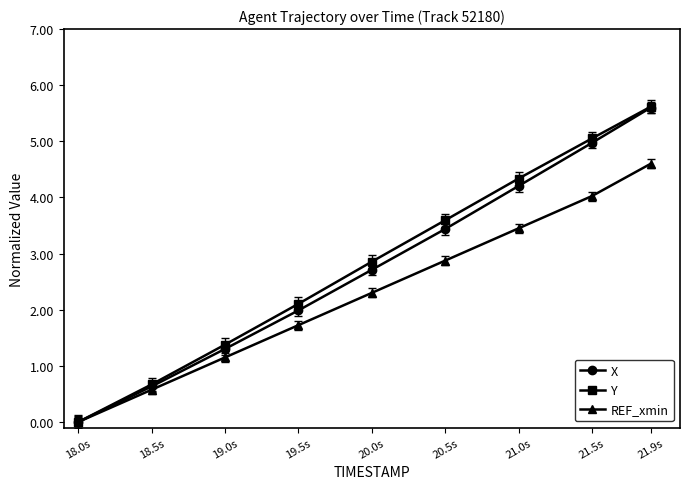

How many data points in REF_xmin are less than 2?

4